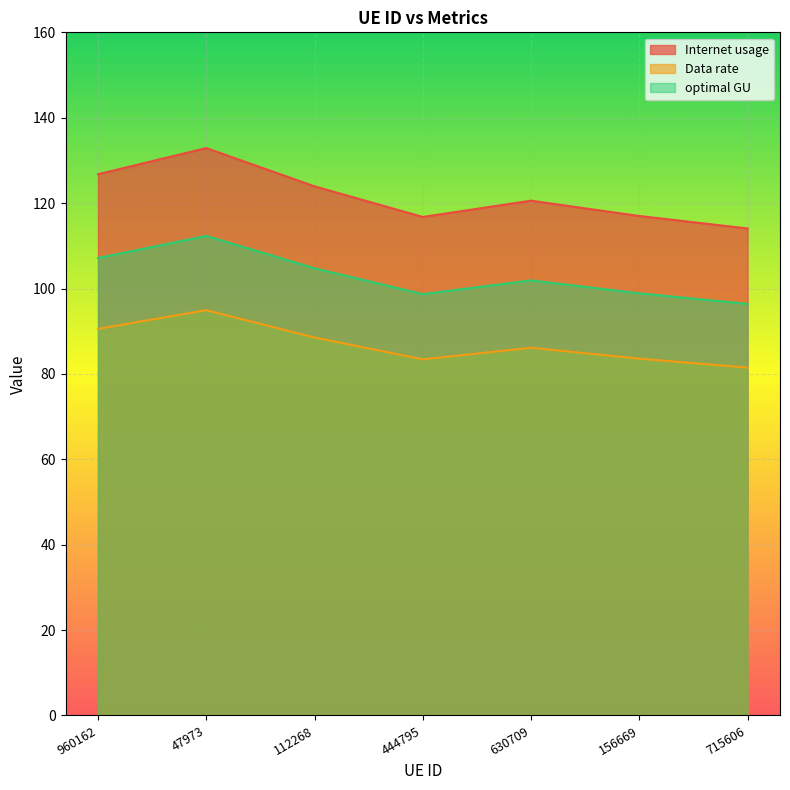

At which label does Data rate first exceed 86?

960162